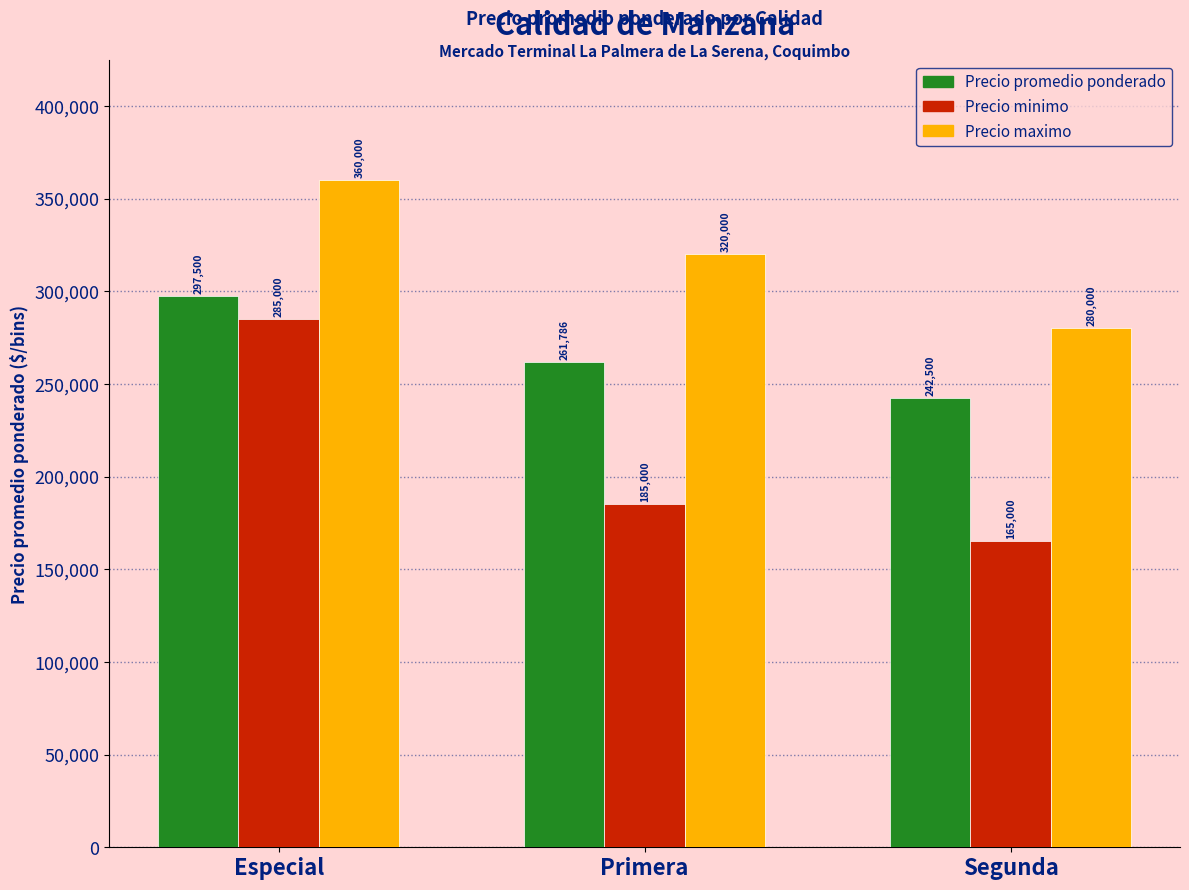

What is the label of the 2nd bar from the left?

Primera